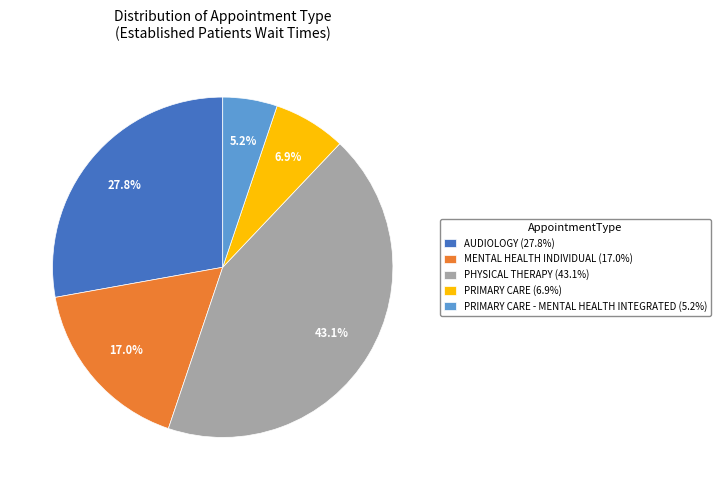

Does PHYSICAL THERAPY (43.1%) represent more than half of the total?

No